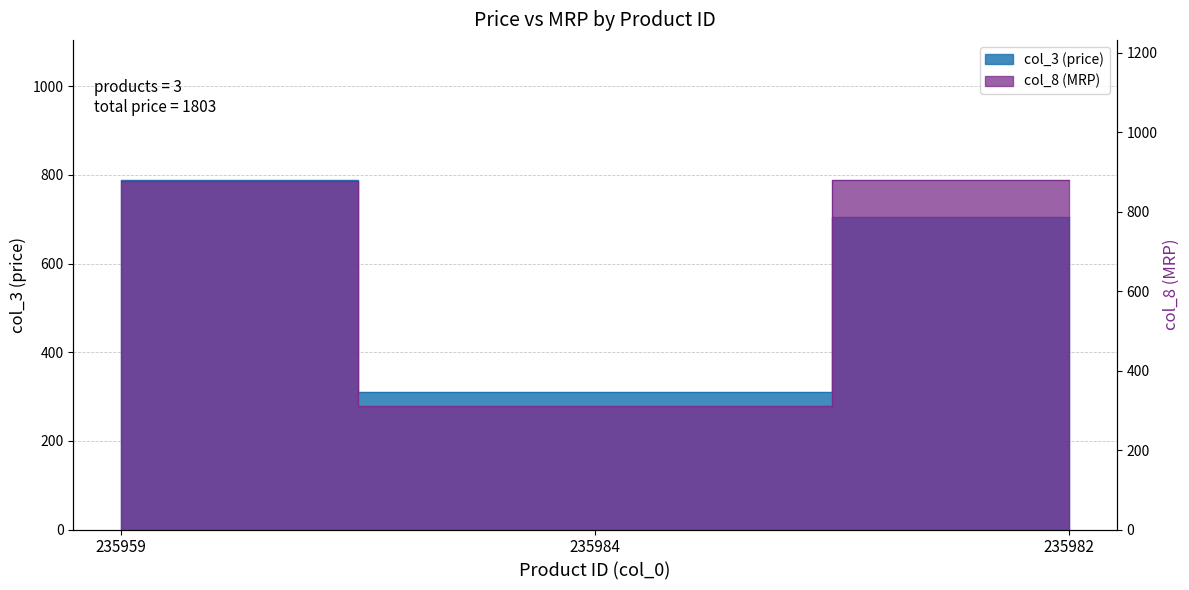

Does the chart have visible grid lines?

Yes